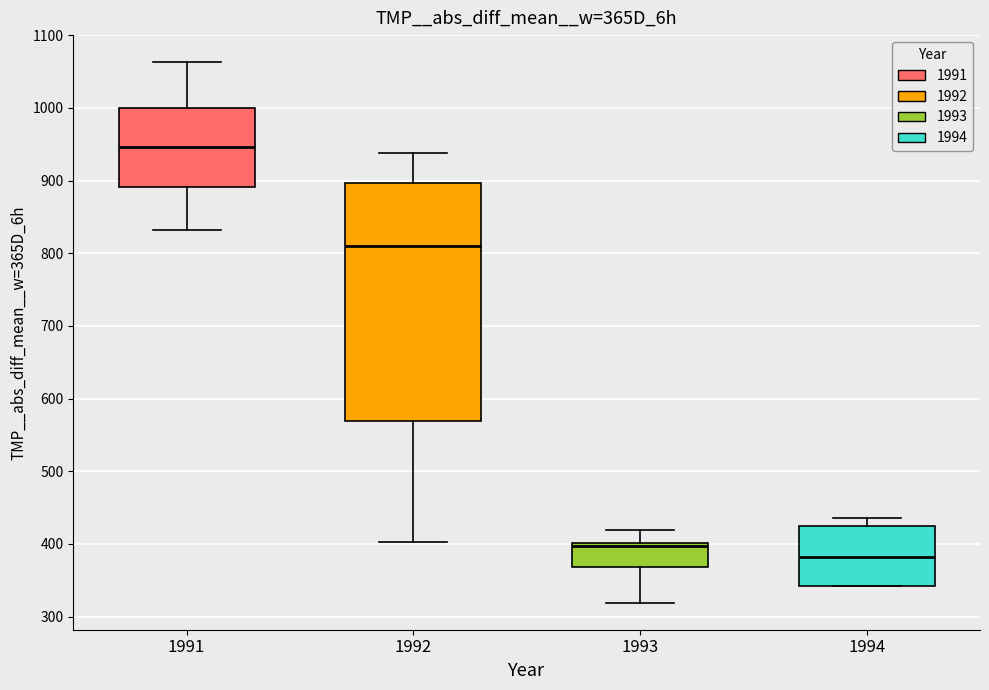

Where is the upper edge of the box at x = 1991 on the y-axis? The values are not printed on the chart, so give them approximately, as read against the axis.

1000